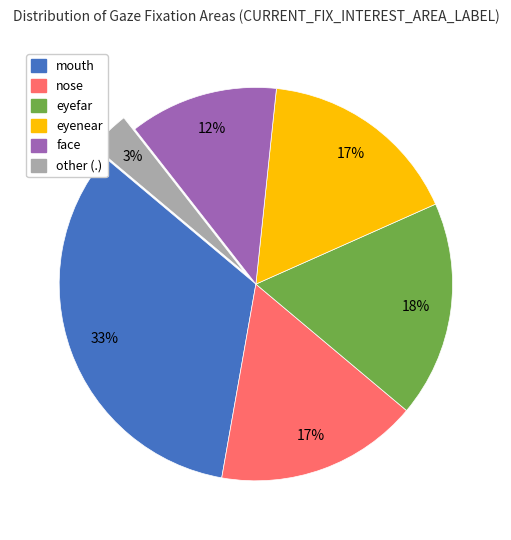

The other slice represents 3% of the pie. True or false?

True